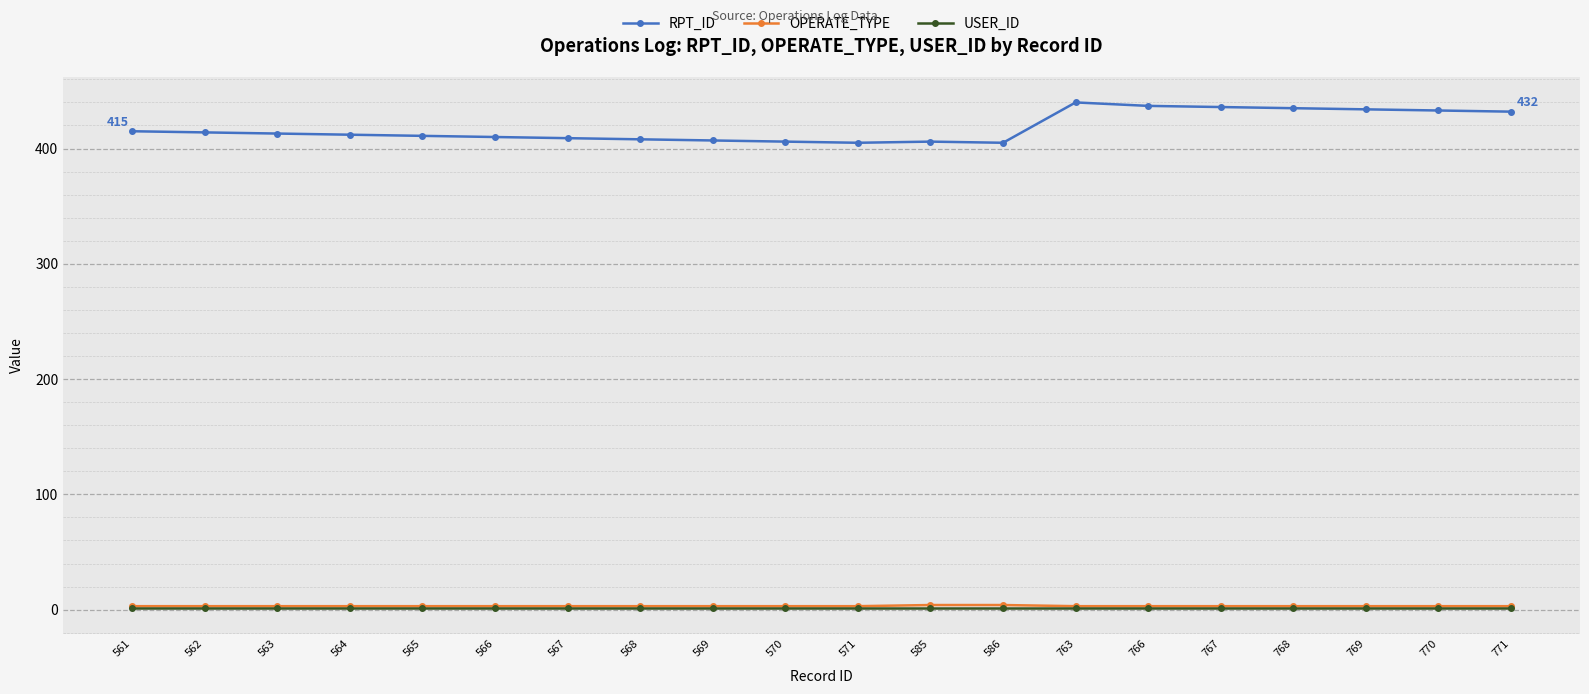

What is the approximate value of USER_ID at 565?

1